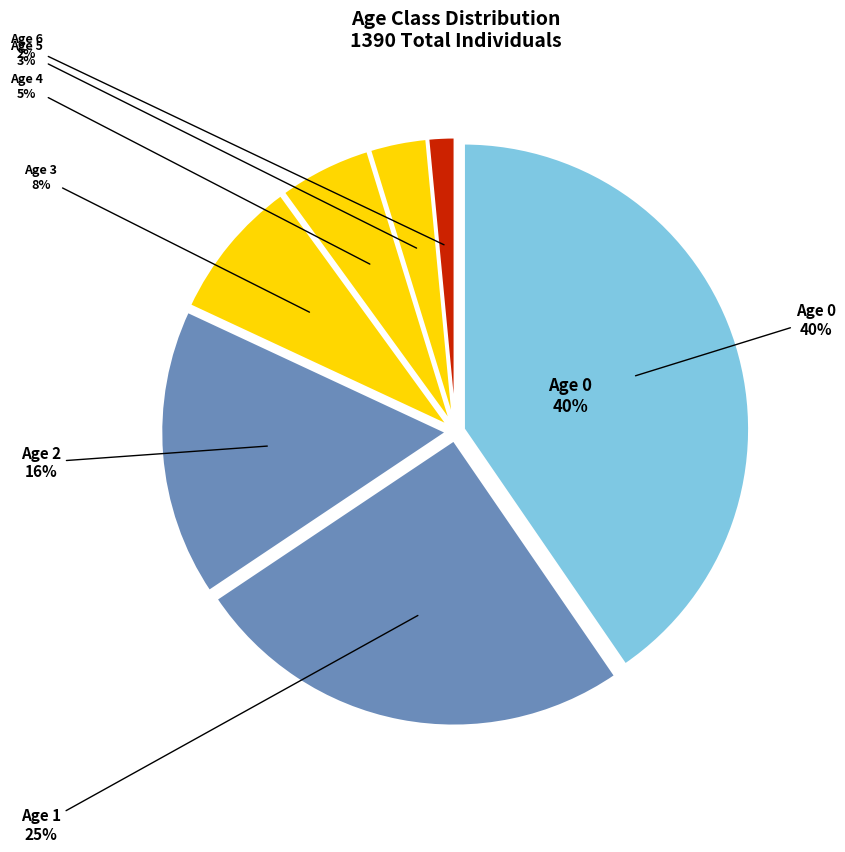

Rank the categories by value from highest to lowest.

Age 0, Age 1, Age 2, Age 3, Age 4, Age 5, Age 6